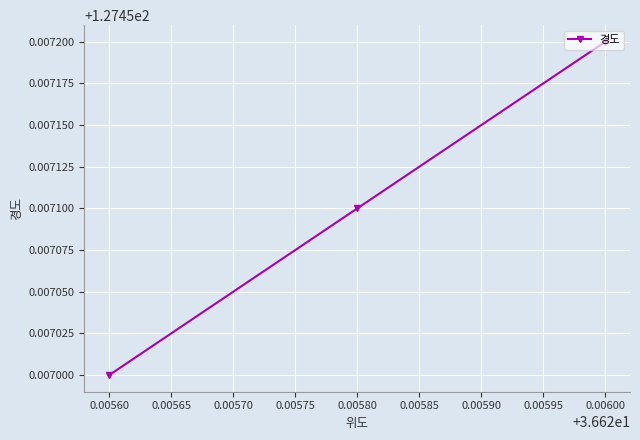

The value at 0.00560 is 26.7. True or false?

False